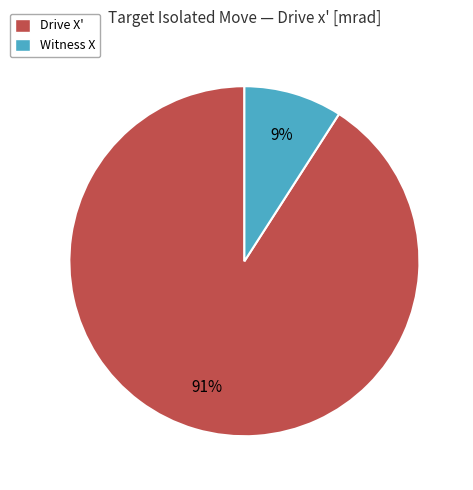

Is there a majority slice in this chart?

Yes